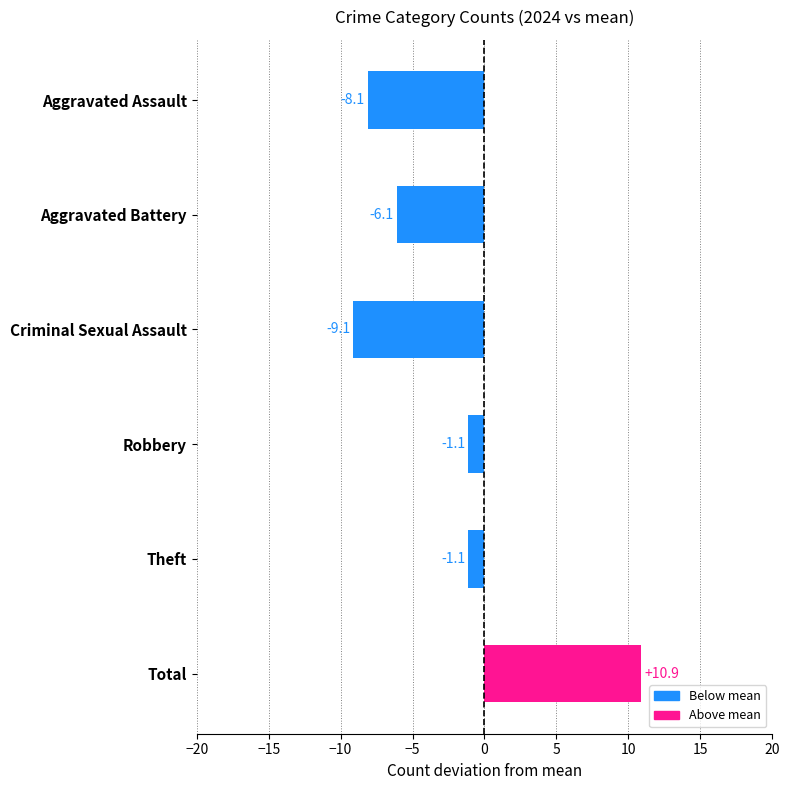

The chart shows a value of -8.1 at Aggravated Assault. True or false?

True